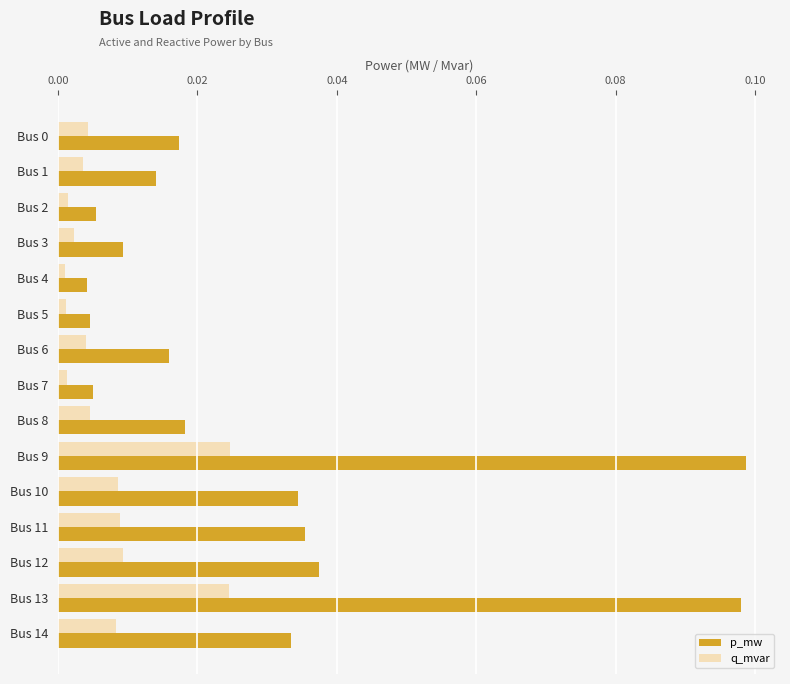

Which series has the widest spread of values?

p_mw